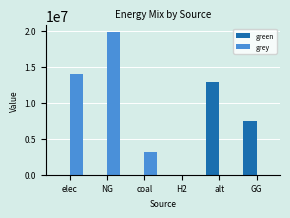

What is the maximum value shown in the chart?

19792106.6